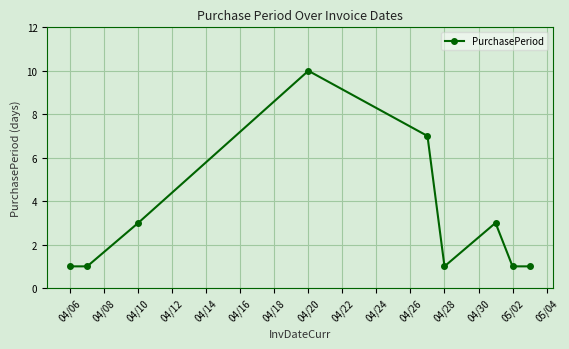

What is the average value?

3